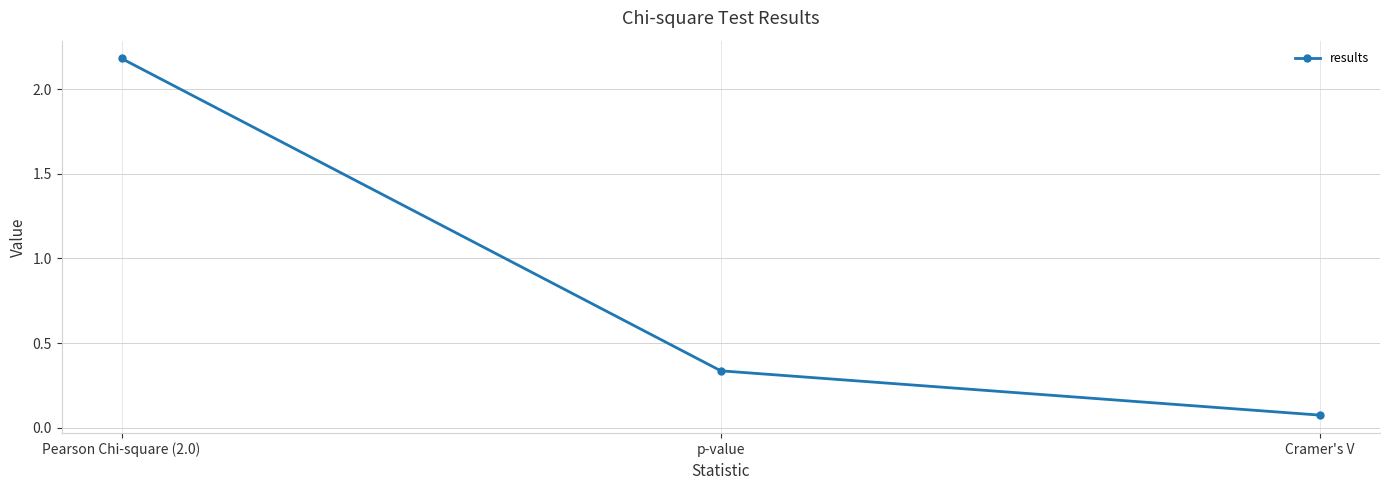

At which category does the chart reach its minimum across all series?

Cramer's V